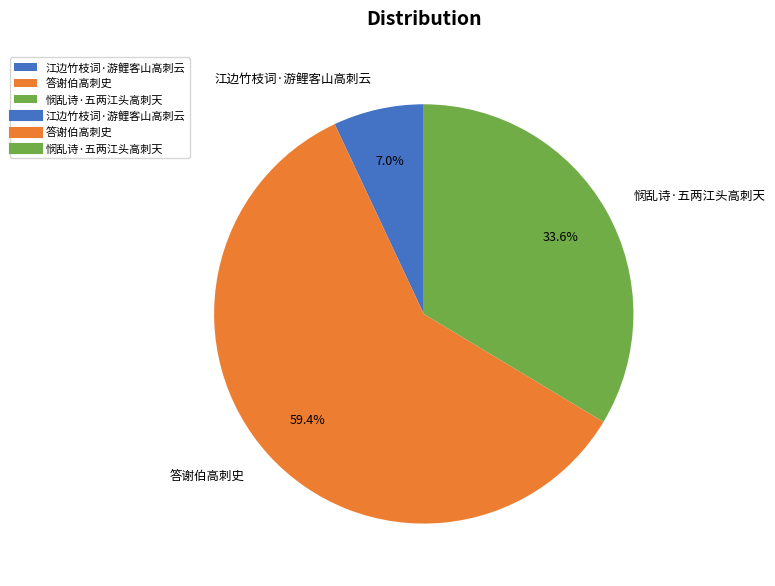

What is the ratio of the value at 答谢伯高刺史 to the value at 江边竹枝词·游鲤客山高刺云?

8.5